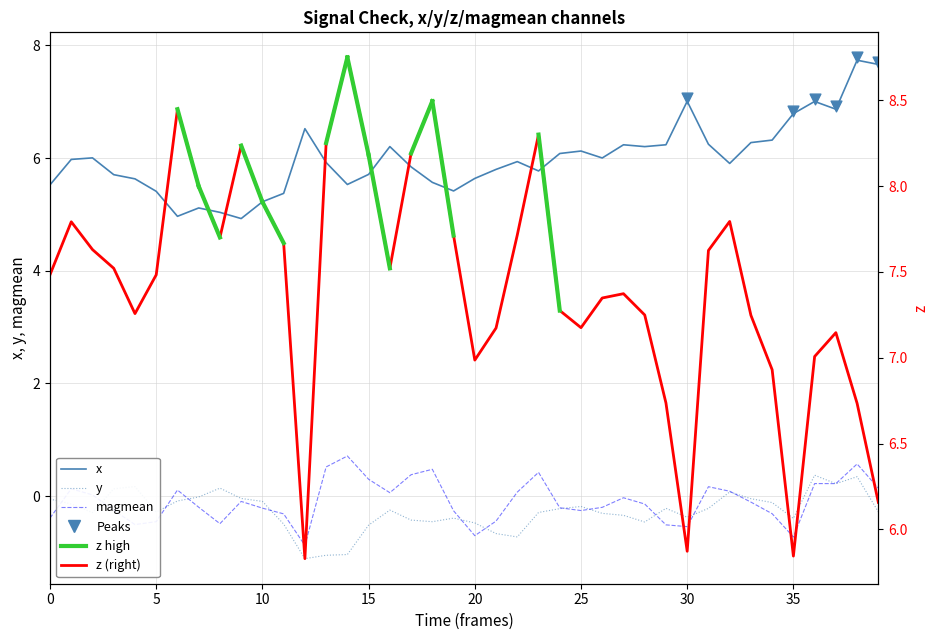

Which series has the largest total across all categories?

z